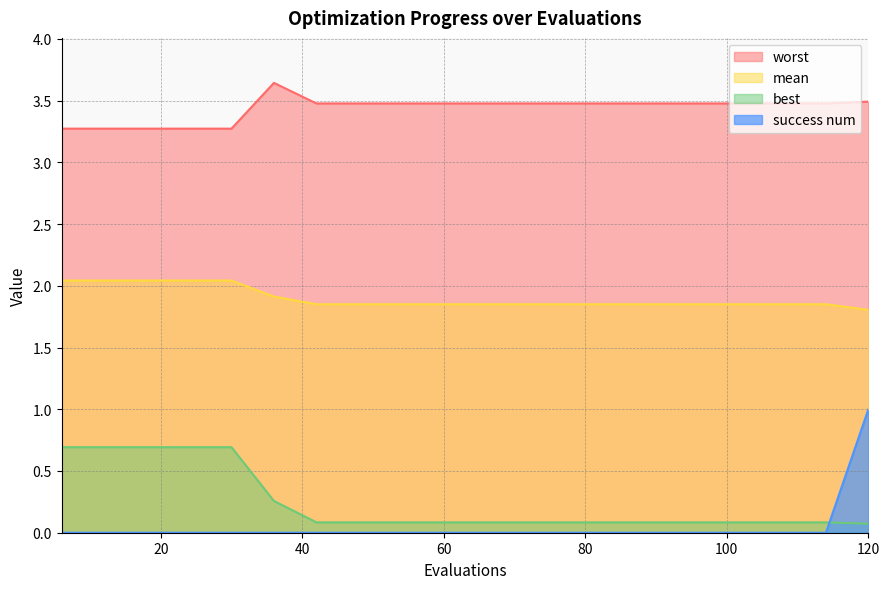

At which label does success num reach its peak?

120